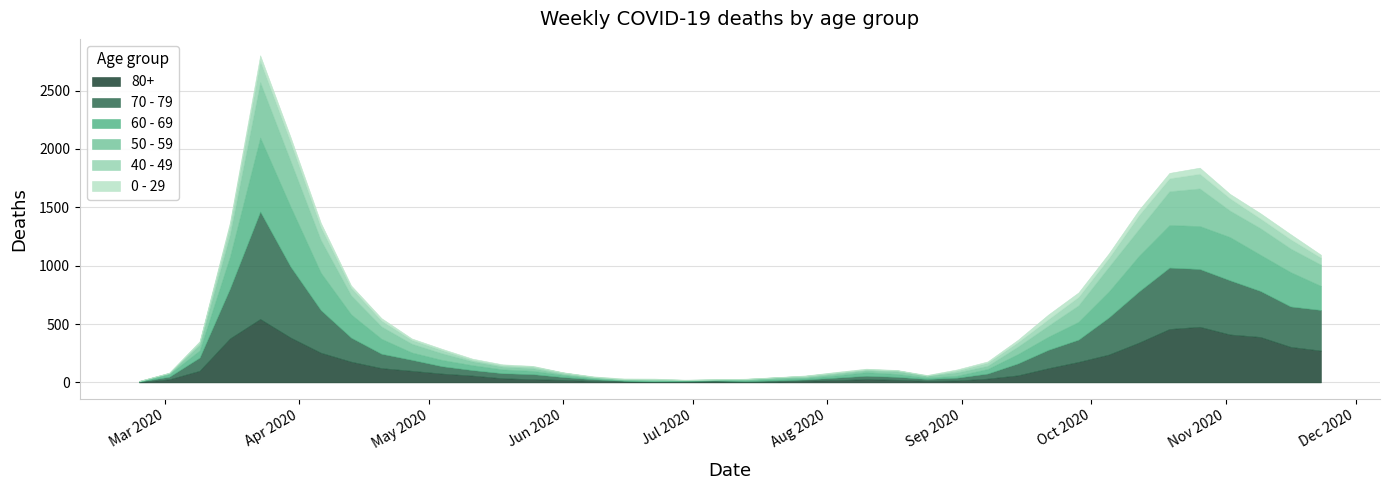

What is the label of the 10th point from the right?

2020-09-21